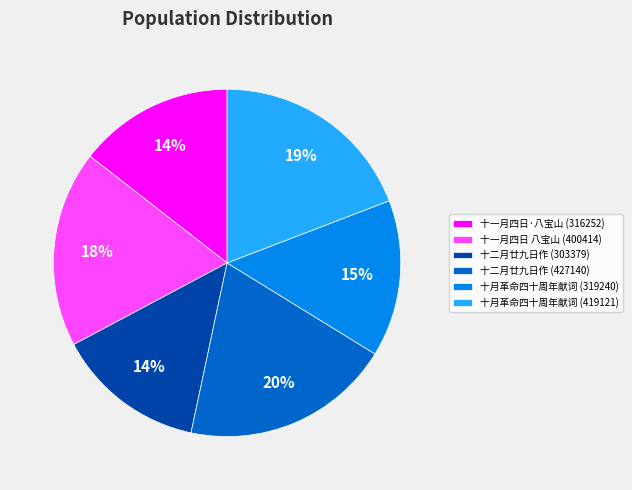

Which has a higher value, 十月革命四十周年献词 (319240) or 十二月廿九日作 (427140)?

十二月廿九日作 (427140)